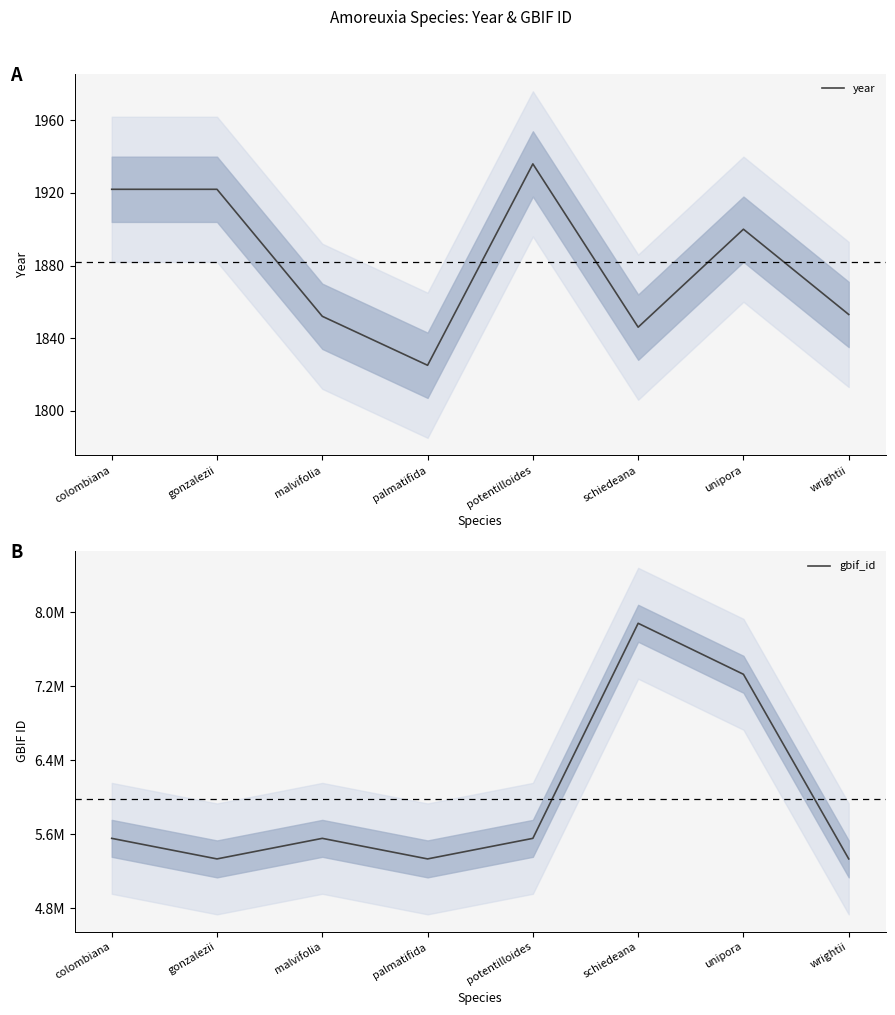

In gbif_id, how many points are higher than both neighbors (excluding endpoints)?

2